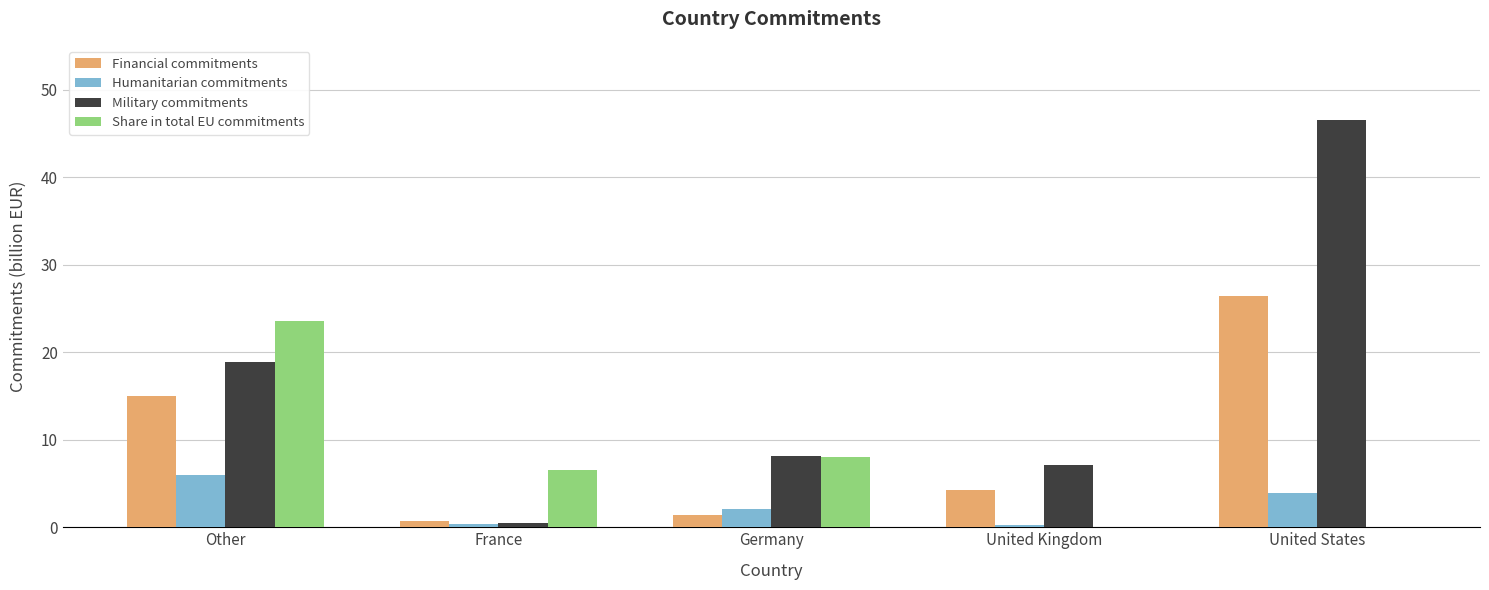

What is the sum of all Military commitments values?

81.2